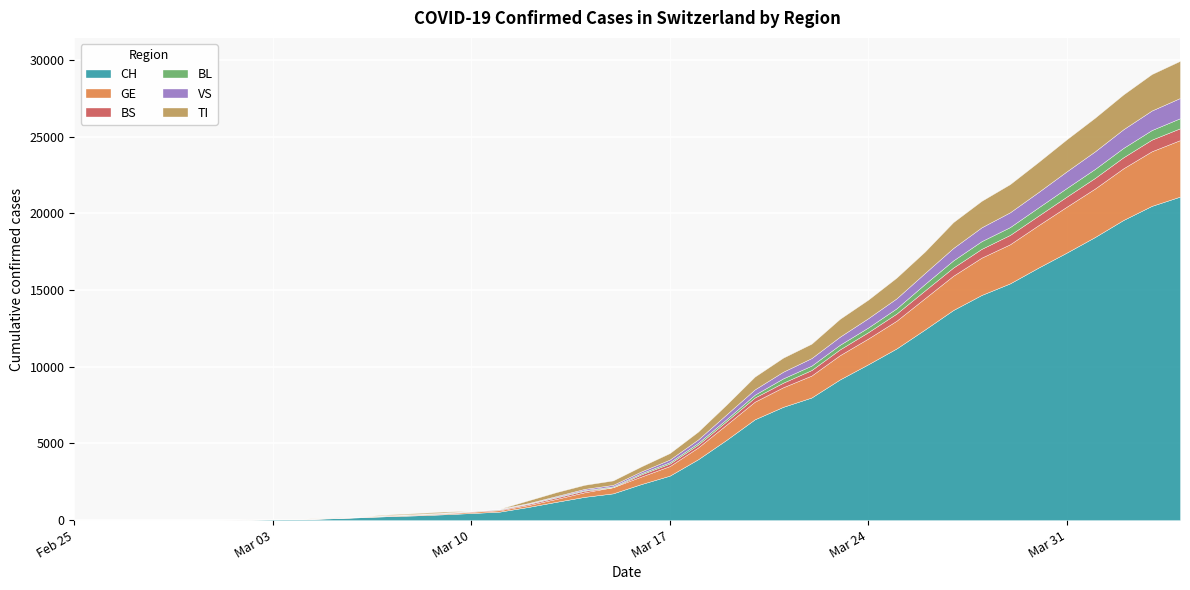

Between 2020-03-17 and 2020-04-03, which series saw the biggest shift?

CH